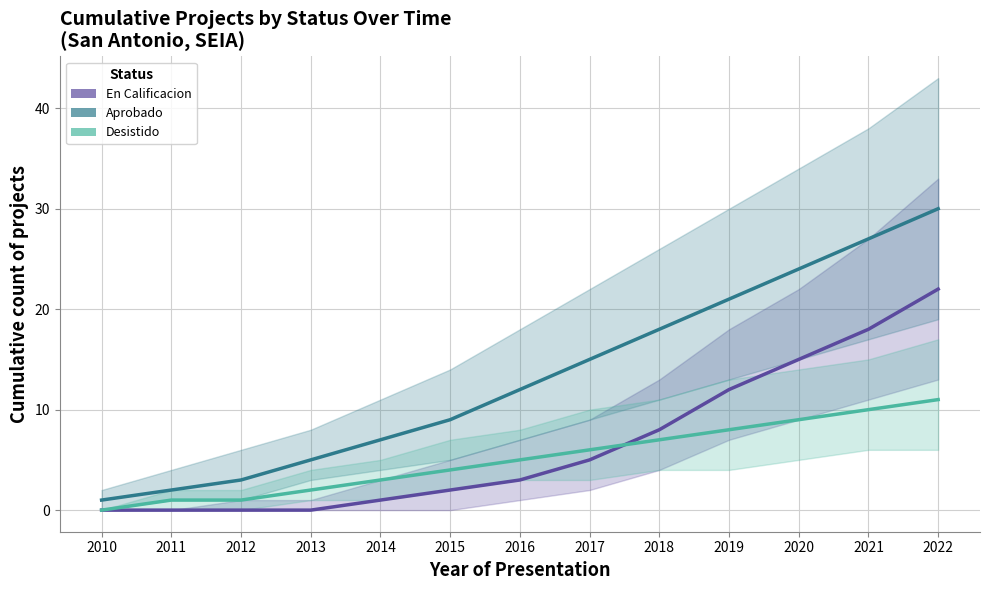

Is the value of Aprobado at 2011 greater than the value of Desistido at 2012?

Yes